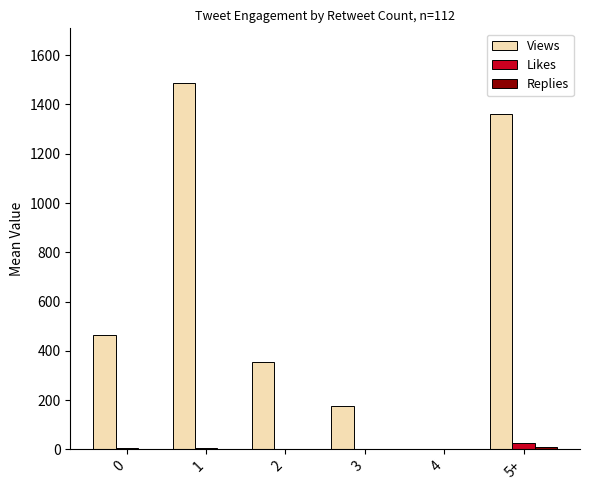

Which category has the highest value across all series?

1